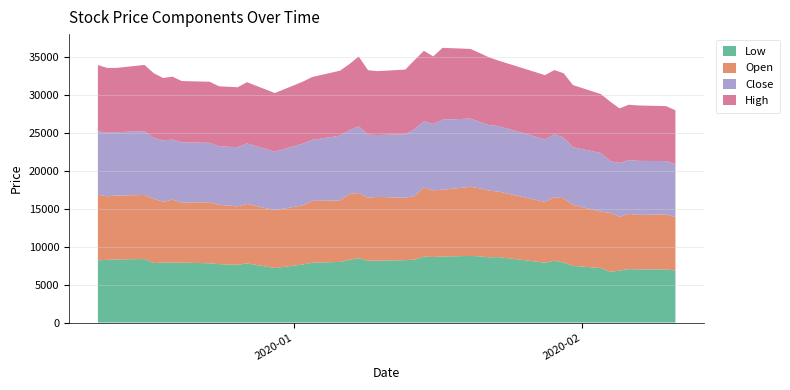

Reading left to right, transcribe all the data shown in this chart.

Low: 0=8220	1=8270	2=8330	3=8380	4=7860	5=7910	6=7920	7=7900	8=7820	9=7710	10=7620	11=7800	12=7200	13=7660	14=7900	15=8000	16=8280	17=8490	18=8160	19=8160	20=8230	21=8310	22=8690	23=8650	24=8710	25=8790	26=8740	27=8600	28=8640	29=7900	30=8170	31=7910	32=7480	33=7190	34=6690	35=6860	36=7050	37=7020	38=7020	39=6860
Open: 0=8640	1=8390	2=8420	3=8450	4=8460	5=8020	6=8300	7=7920	8=8050	9=7820	10=7710	11=7850	12=7620	13=7800	14=8150	15=8120	16=8690	17=8600	18=8300	19=8420	20=8230	21=8380	22=9110	23=8800	24=8800	25=9120	26=8960	27=8800	28=8640	29=8010	30=8370	31=8490	32=8050	33=7430	34=7790	35=7100	36=7290	37=7180	38=7250	39=7060
Close: 0=8370	1=8380	2=8360	3=8430	4=8040	5=8100	6=7920	7=7960	8=7840	9=7730	10=7800	11=7990	12=7730	13=8150	14=8050	15=8530	16=8430	17=8810	18=8330	19=8160	20=8380	21=8840	22=8770	23=8750	24=9250	25=9000	26=8770	27=8640	28=8640	29=8260	30=8300	31=8000	32=7600	33=7750	34=6820	35=7100	36=7100	37=7130	38=7030	39=6980
High: 0=8740	1=8550	2=8480	3=8730	4=8530	5=8230	6=8300	7=8080	8=8060	9=7910	10=7910	11=8070	12=7730	13=8170	14=8290	15=8580	16=8700	17=9200	18=8500	19=8430	20=8530	21=9100	22=9280	23=8910	24=9480	25=9190	26=9080	27=8940	28=8640	29=8470	30=8470	31=8490	32=8200	33=7770	34=7850	35=7190	36=7300	37=7310	38=7250	39=7100